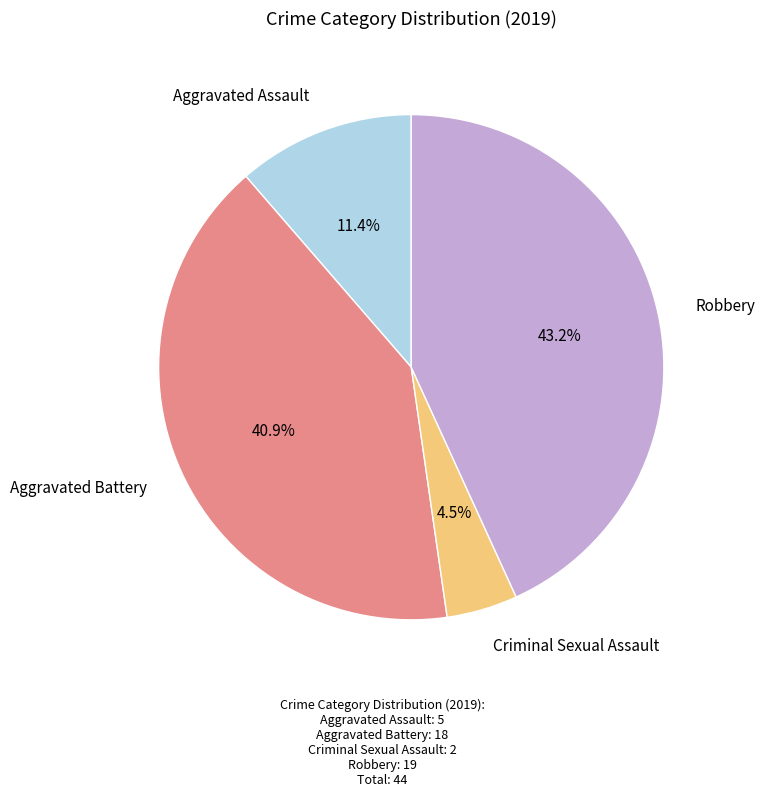

Is there a majority slice in this chart?

No